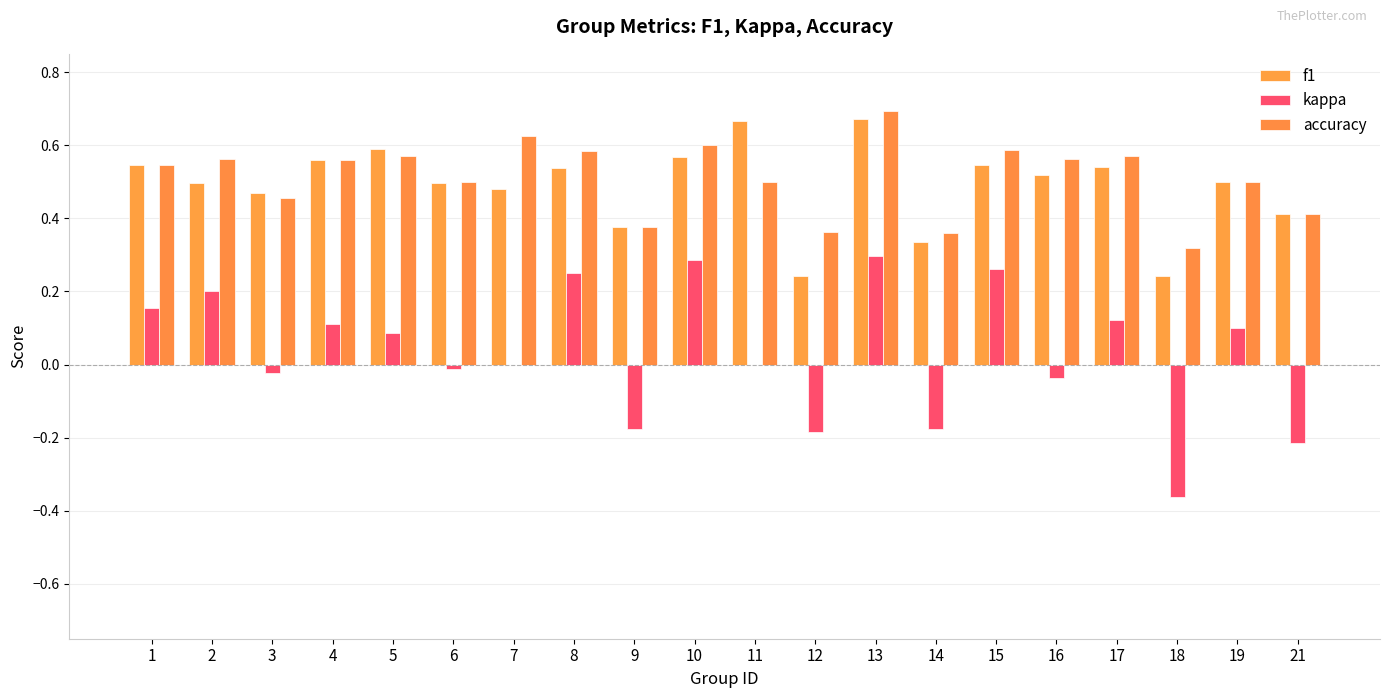

Reading left to right, transcribe all the data shown in this chart.

f1: 1=0.5	2=0.5	3=0.5	4=0.6	5=0.6	6=0.5	7=0.5	8=0.5	9=0.4	10=0.6	11=0.7	12=0.2	13=0.7	14=0.3	15=0.5	16=0.5	17=0.5	18=0.2	19=0.5	21=0.4
kappa: 1=0.2	2=0.2	3=-0.0	4=0.1	5=0.1	6=-0.0	7=0.0	8=0.2	9=-0.2	10=0.3	11=0.0	12=-0.2	13=0.3	14=-0.2	15=0.3	16=-0.0	17=0.1	18=-0.4	19=0.1	21=-0.2
accuracy: 1=0.5	2=0.6	3=0.5	4=0.6	5=0.6	6=0.5	7=0.6	8=0.6	9=0.4	10=0.6	11=0.5	12=0.4	13=0.7	14=0.4	15=0.6	16=0.6	17=0.6	18=0.3	19=0.5	21=0.4